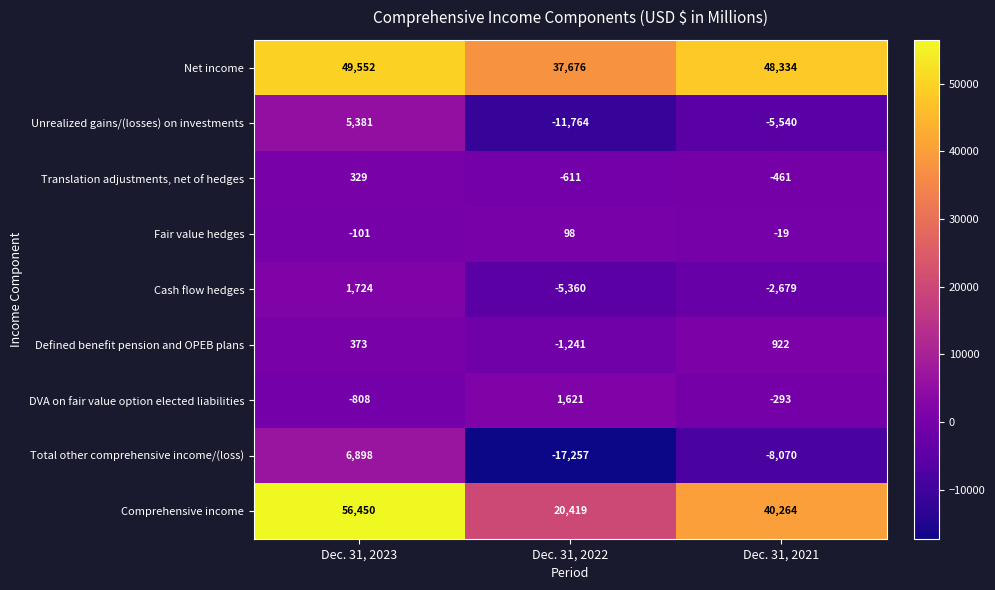

Reading left to right, list all the values displayed in this chart.

Net income: 49552	37676	48334
Unrealized gains/(losses) on investments: 5381	-11764	-5540
Translation adjustments, net of hedges: 329	-611	-461
Fair value hedges: -101	98	-19
Cash flow hedges: 1724	-5360	-2679
Defined benefit pension and OPEB plans: 373	-1241	922
DVA on fair value option elected liabilities: -808	1621	-293
Total other comprehensive income/(loss): 6898	-17257	-8070
Comprehensive income: 56450	20419	40264